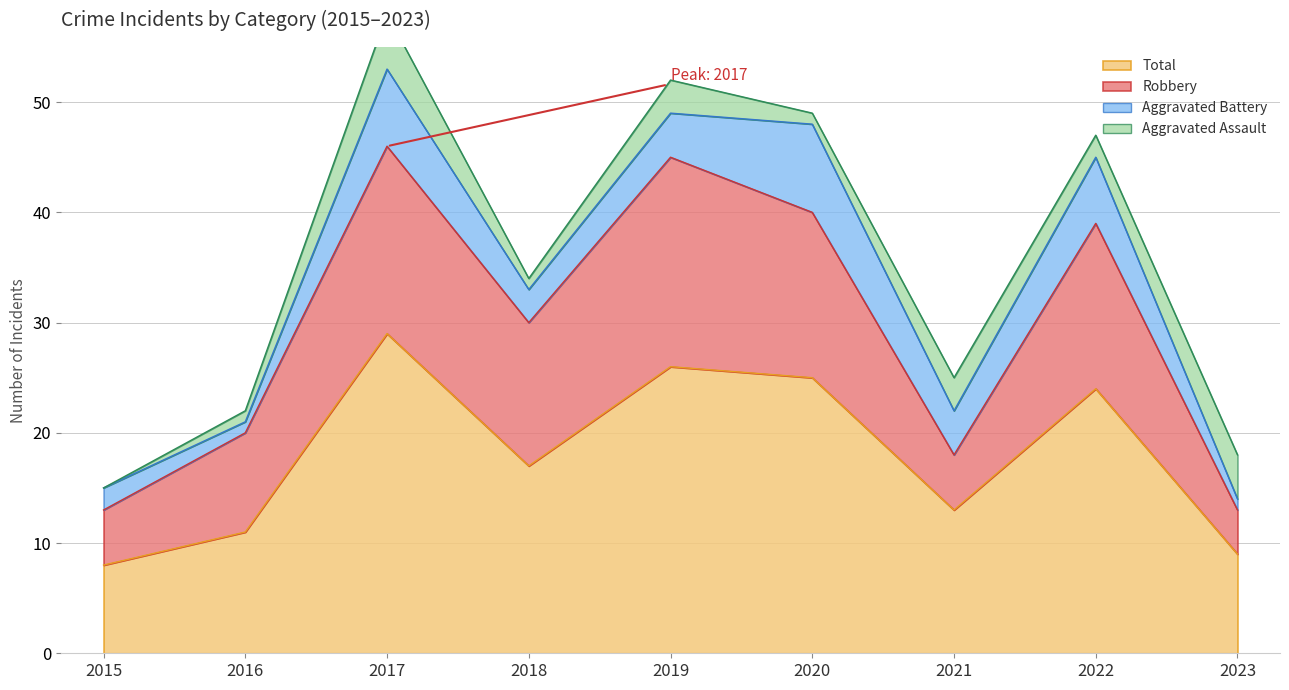

What is the value of the Robbery point at the 7th from the left?

5